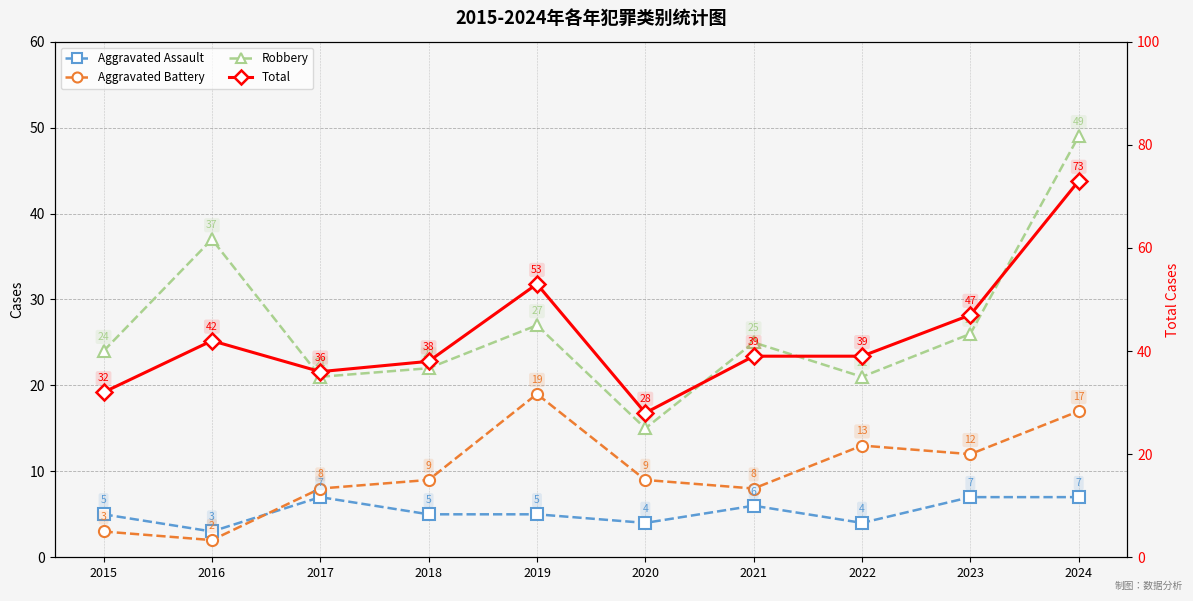

Reading left to right, list all the values displayed in this chart.

Aggravated Assault: 5	3	7	5	5	4	6	4	7	7
Aggravated Battery: 3	2	8	9	19	9	8	13	12	17
Robbery: 24	37	21	22	27	15	25	21	26	49
Total: 32	42	36	38	53	28	39	39	47	73